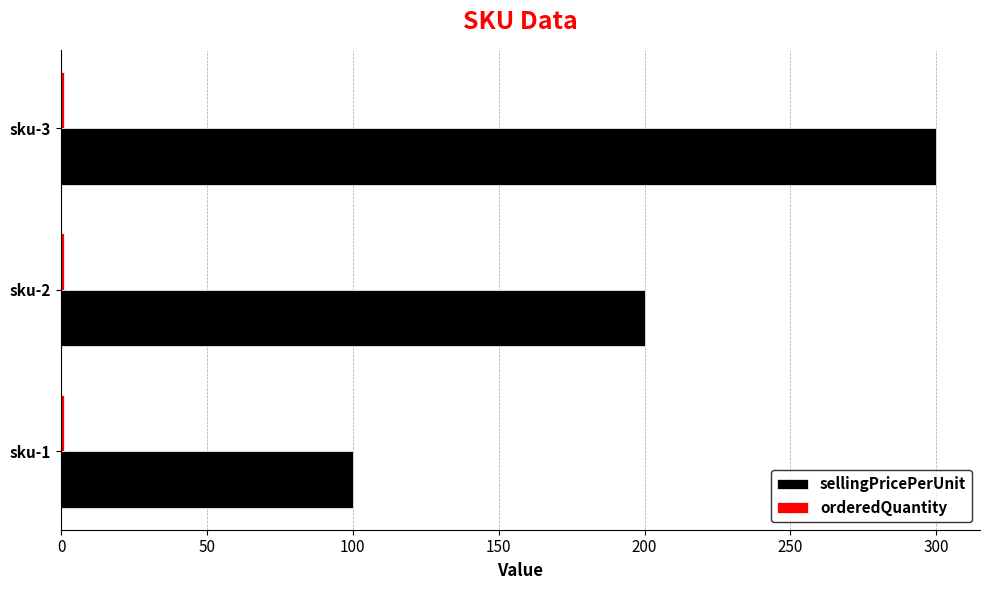

Which series has the widest spread of values?

sellingPricePerUnit